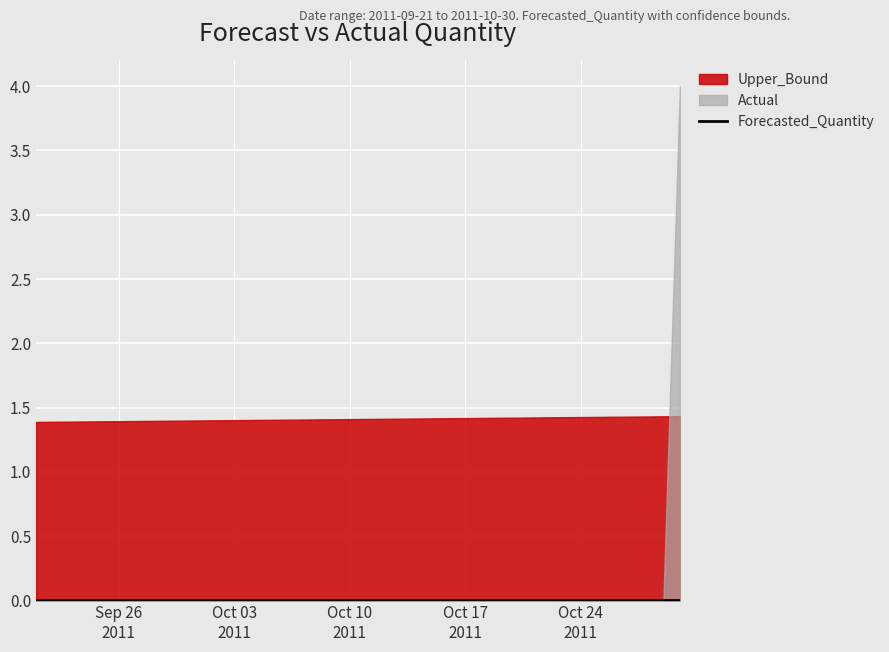

The Upper_Bound series shows 0.9 at 5. True or false?

False